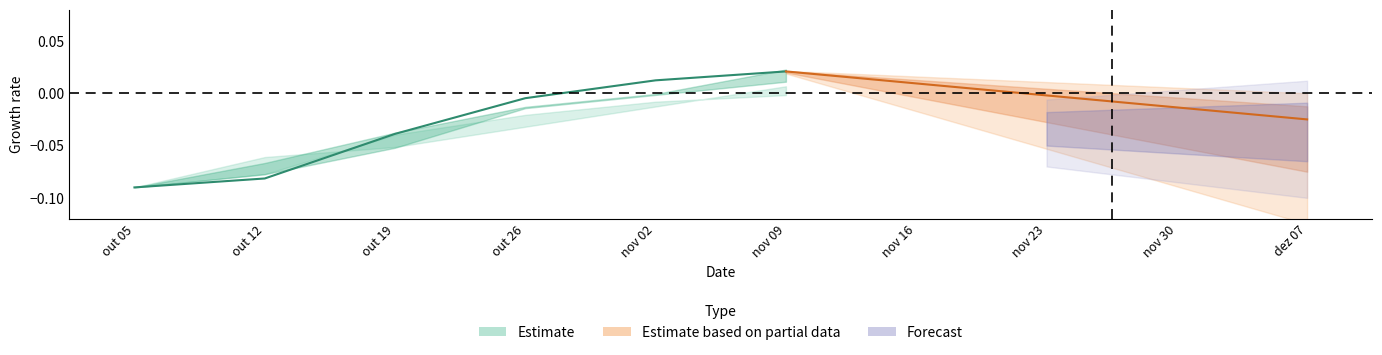

Between 0 and 4, which is larger?

4